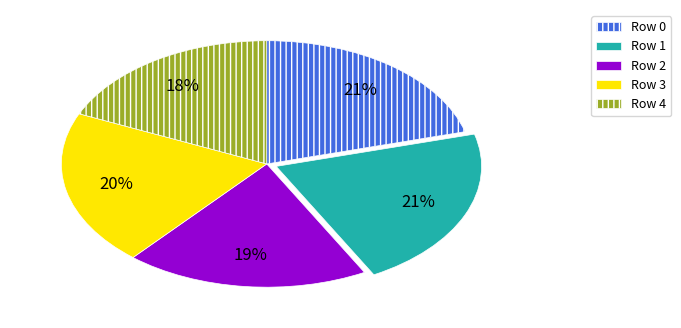

To the nearest percent, what portion does Row 1 represent?

21%